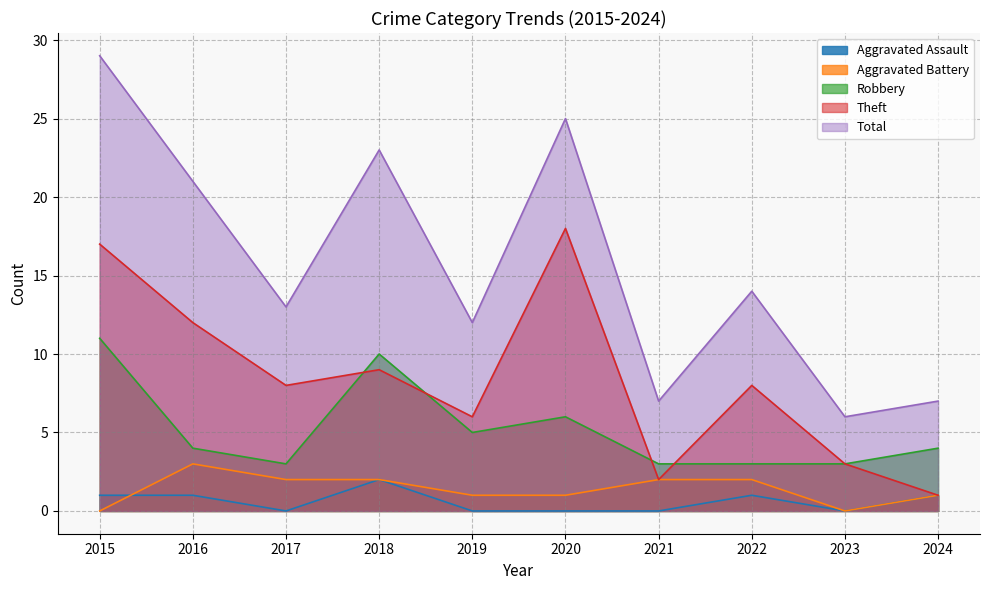

What is the total value across all series at 2019?

24